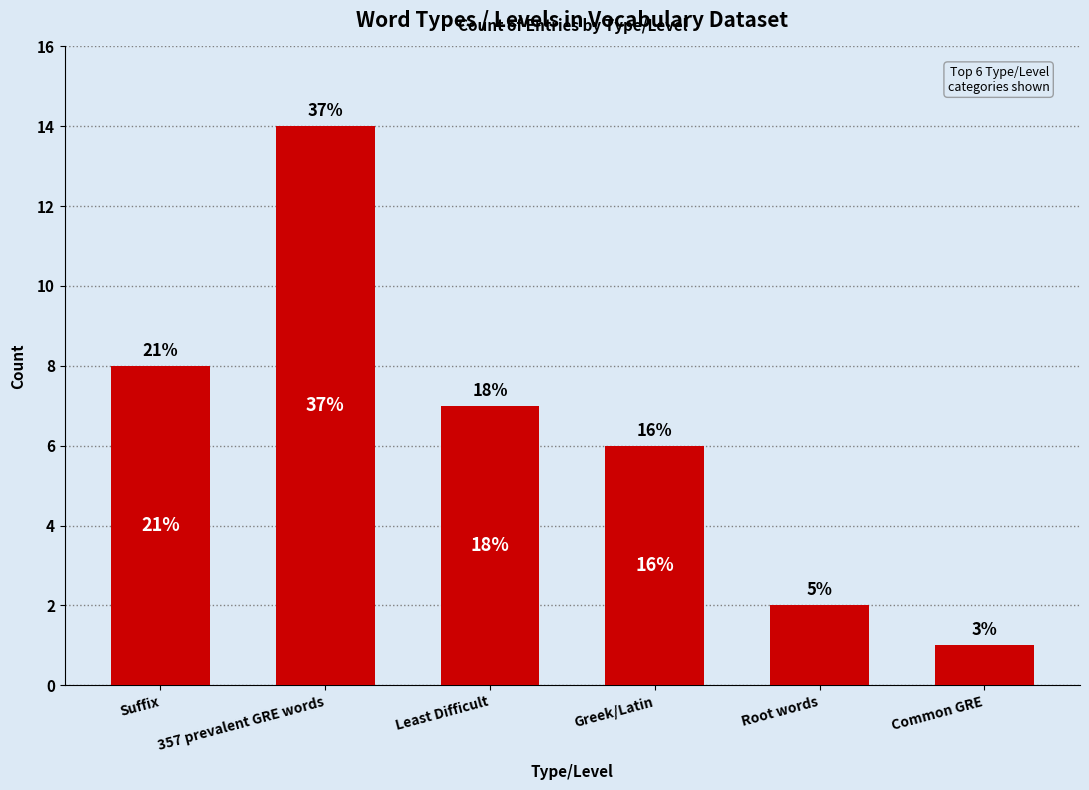

What is the difference between the second highest and second lowest values?

6